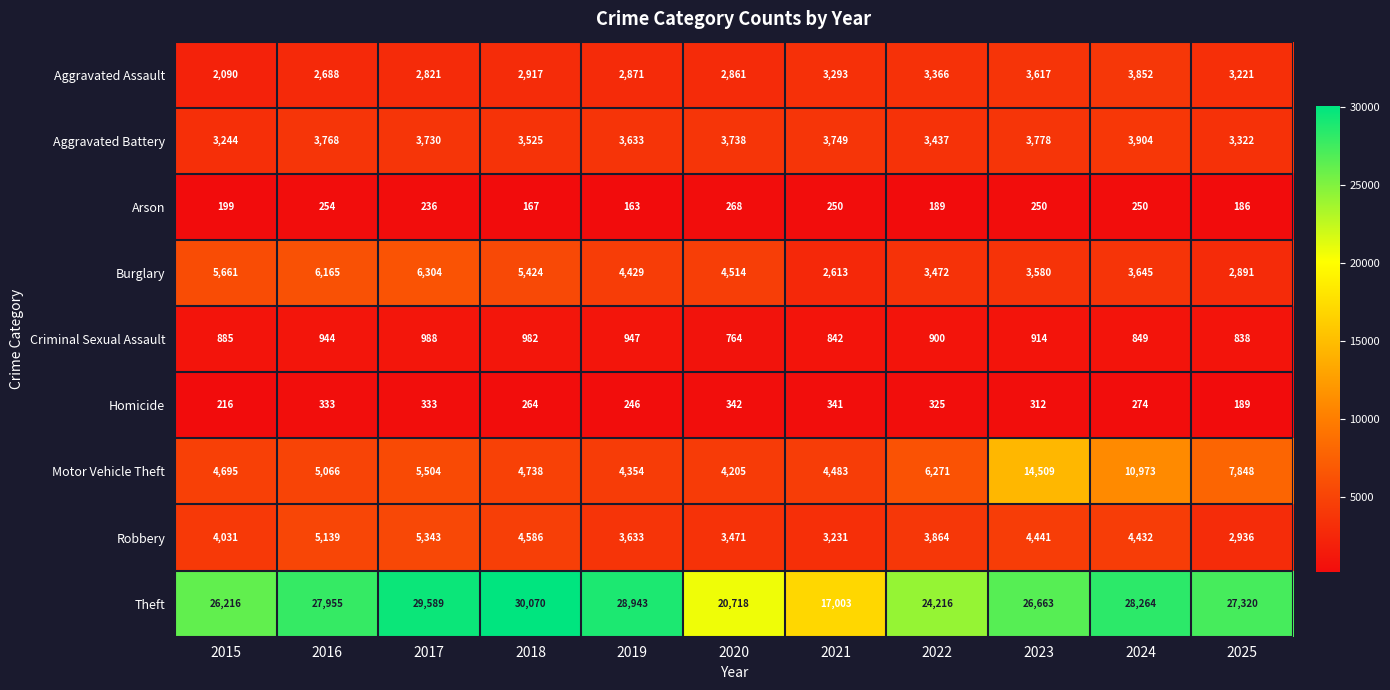

Count the number of data series in this chart.

9